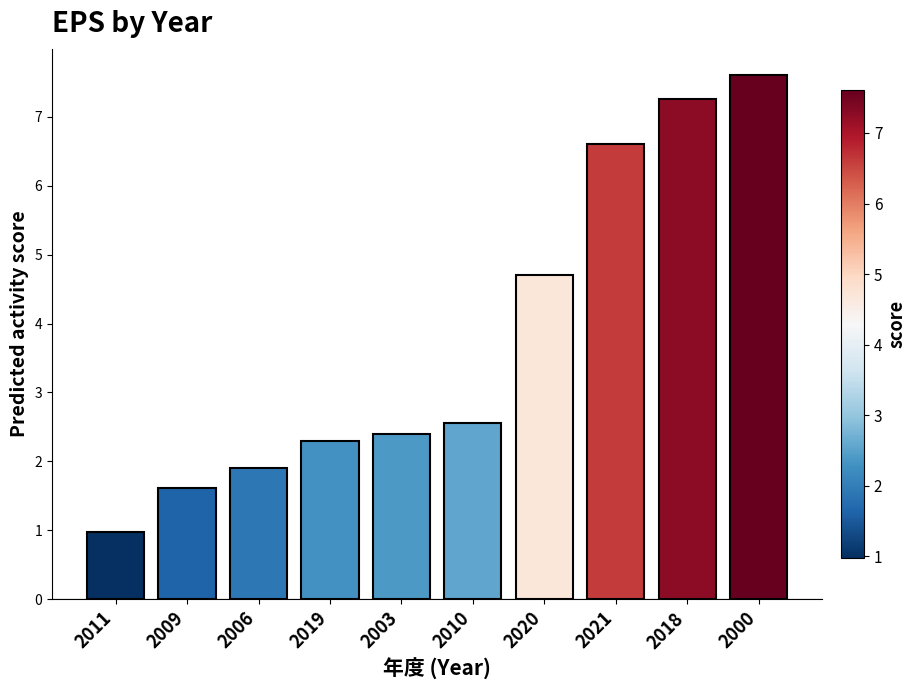

The value at 2011 is 1.5. True or false?

False